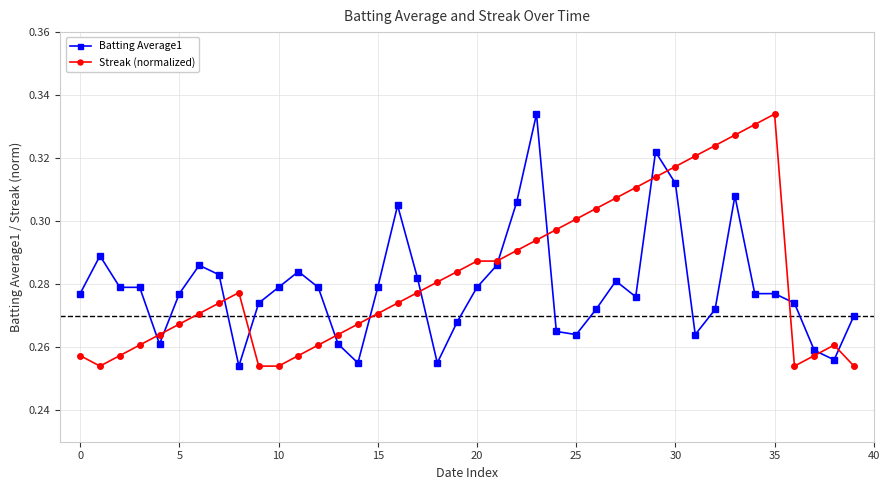

How many intersections are there between Streak (normalized) and Batting Average1?

14